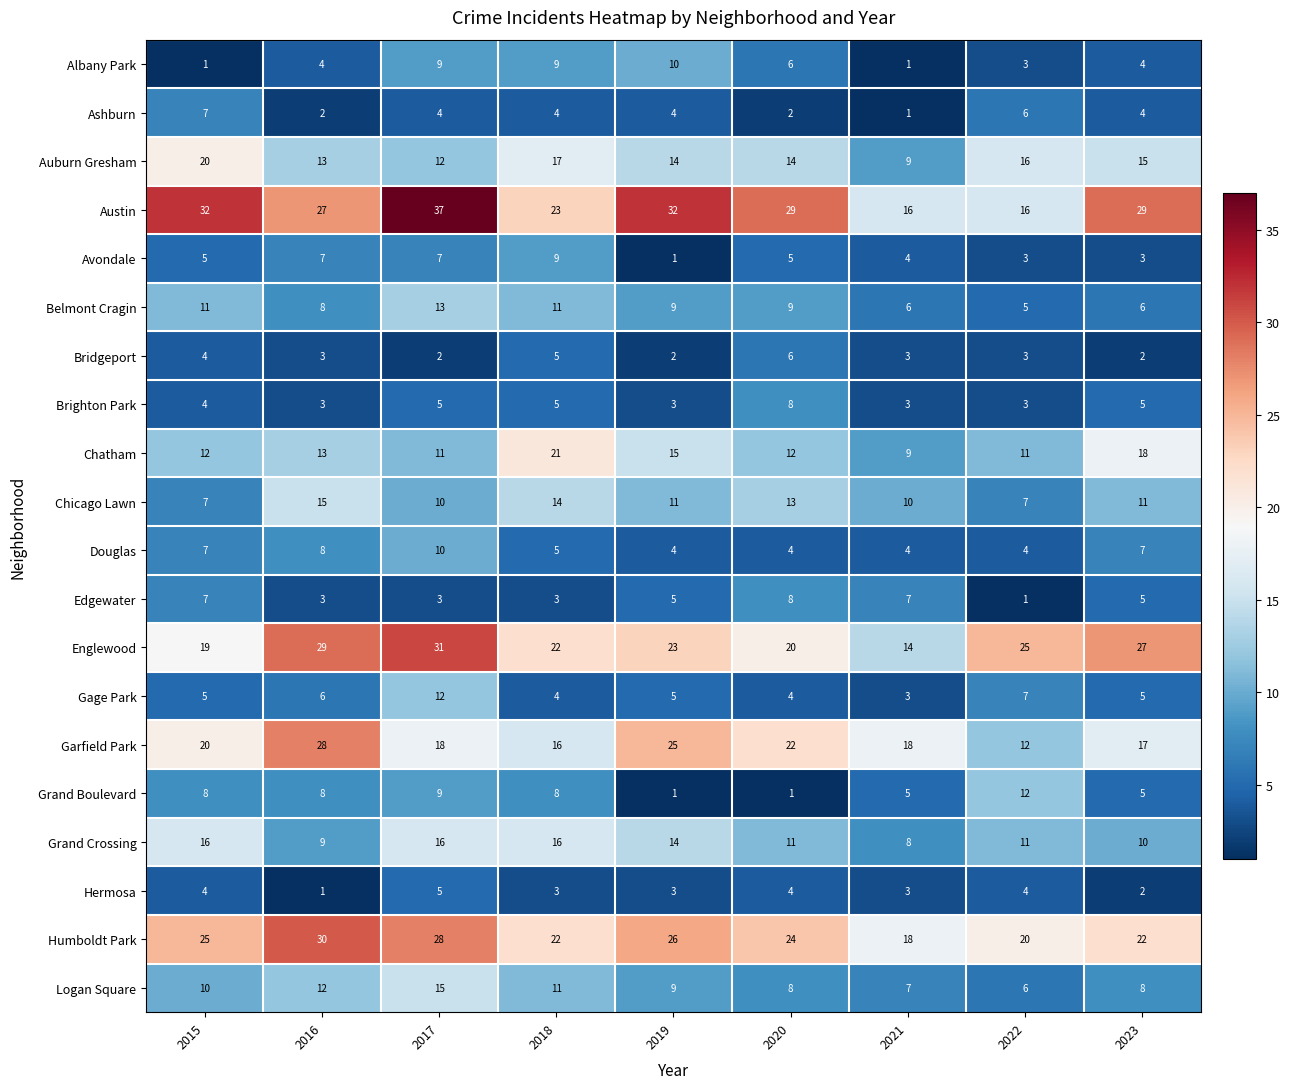

What is the smallest value displayed?

1